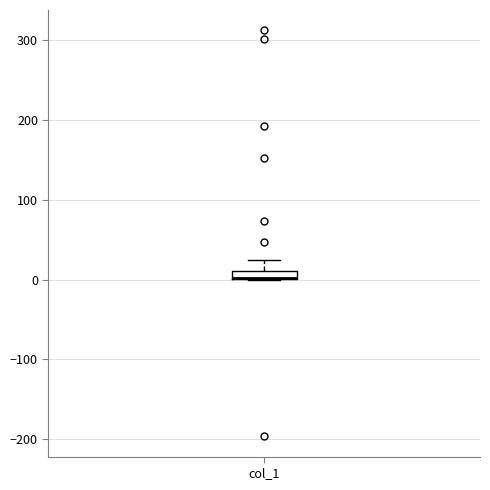

Where is the lower edge of the box for col_1 on the y-axis? The values are not printed on the chart, so give them approximately, as read against the axis.

0